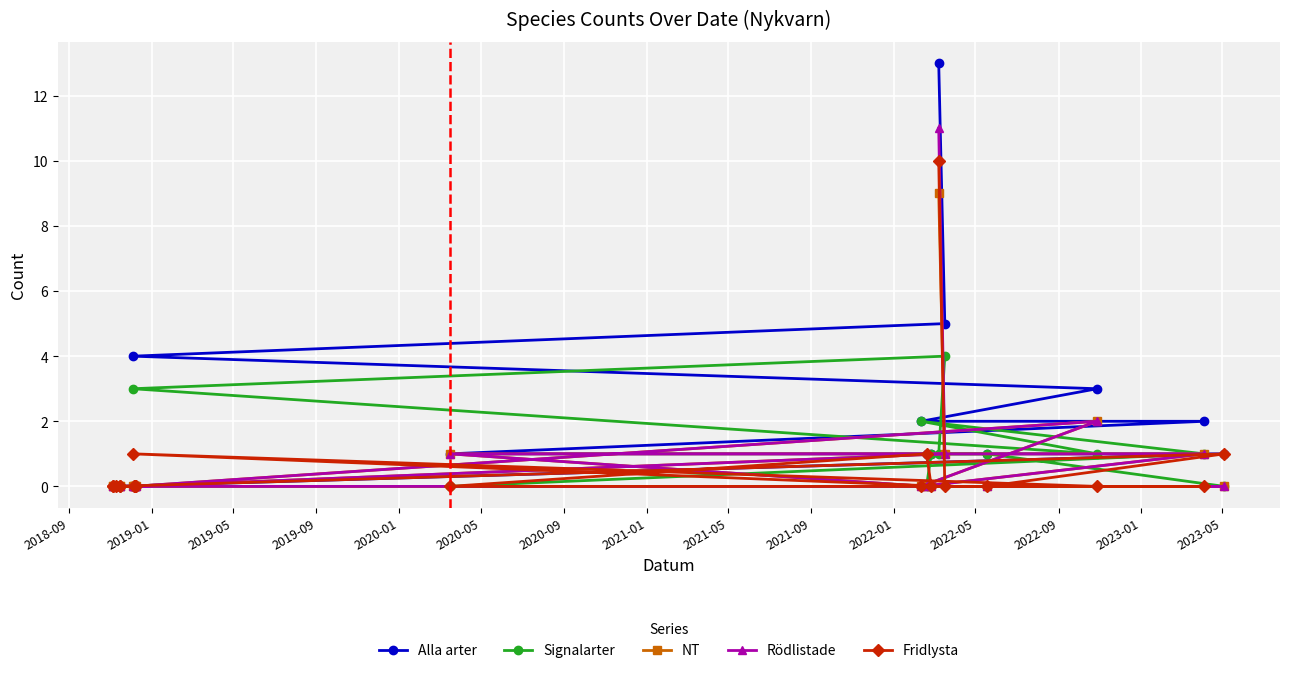

True or false: Fridlysta and Alla arter cross at least once.

False